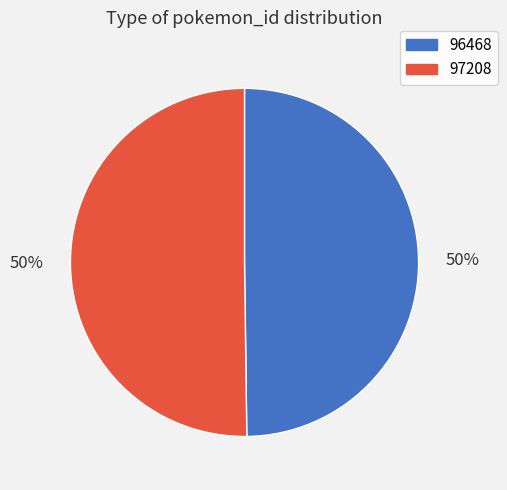

The 96468 slice represents 37% of the pie. True or false?

False